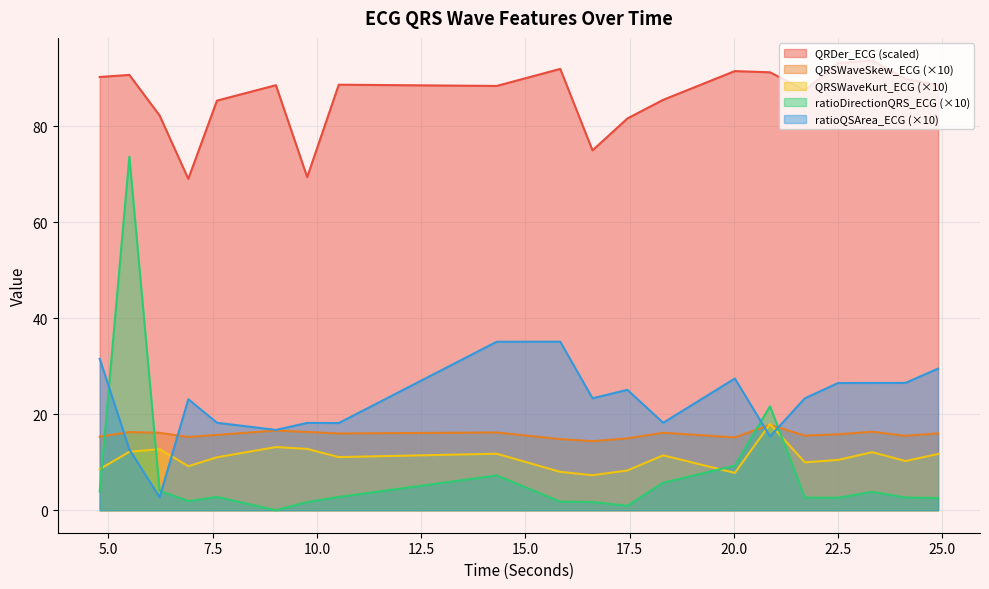

Is the value of ratioDirectionQRS_ECG at 18.3046875 greater than the value of QRSWaveSkew_ECG at 23.3203125?

No